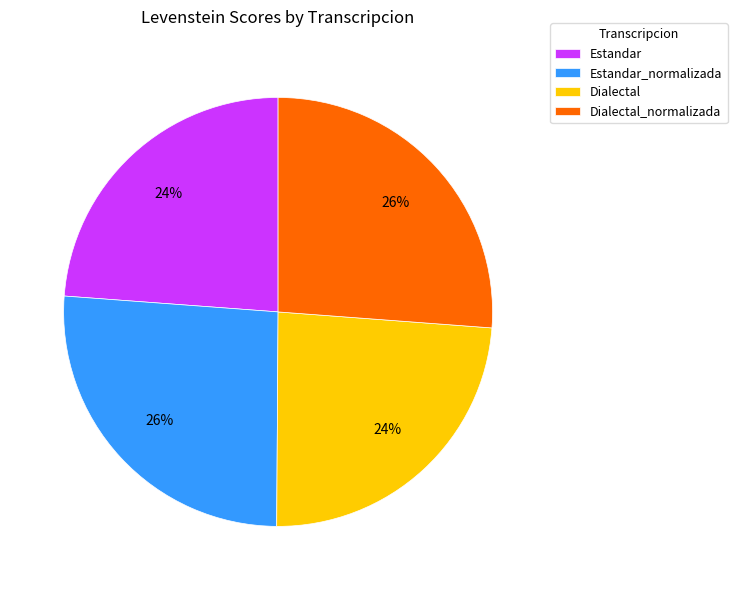

Approximately how many times larger is the value at Dialectal_normalizada compared to Estandar?

1.1